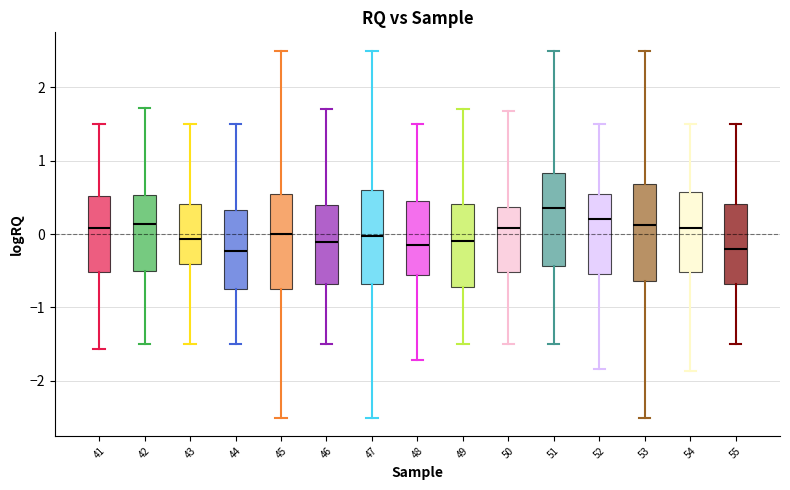

Reading left to right, transcribe this box plot: for each box, give where its median line is, the range the box spans, and where its two whiskers end, as read against the y-axis. The values are not printed on the chart, so give them approximately, as read against the axis.

41: median 0.1, box -0.5 to 0.5, whiskers -1.6 to 1.5
42: median 0.1, box -0.5 to 0.5, whiskers -1.5 to 1.7
43: median -0.1, box -0.4 to 0.4, whiskers -1.5 to 1.5
44: median -0.2, box -0.8 to 0.3, whiskers -1.5 to 1.5
45: median 0.0, box -0.8 to 0.5, whiskers -2.5 to 2.5
46: median -0.1, box -0.7 to 0.4, whiskers -1.5 to 1.7
47: median 0.0, box -0.7 to 0.6, whiskers -2.5 to 2.5
48: median -0.2, box -0.6 to 0.4, whiskers -1.7 to 1.5
49: median -0.1, box -0.7 to 0.4, whiskers -1.5 to 1.7
50: median 0.1, box -0.5 to 0.4, whiskers -1.5 to 1.7
51: median 0.4, box -0.4 to 0.8, whiskers -1.5 to 2.5
52: median 0.2, box -0.5 to 0.5, whiskers -1.8 to 1.5
53: median 0.1, box -0.6 to 0.7, whiskers -2.5 to 2.5
54: median 0.1, box -0.5 to 0.6, whiskers -1.9 to 1.5
55: median -0.2, box -0.7 to 0.4, whiskers -1.5 to 1.5